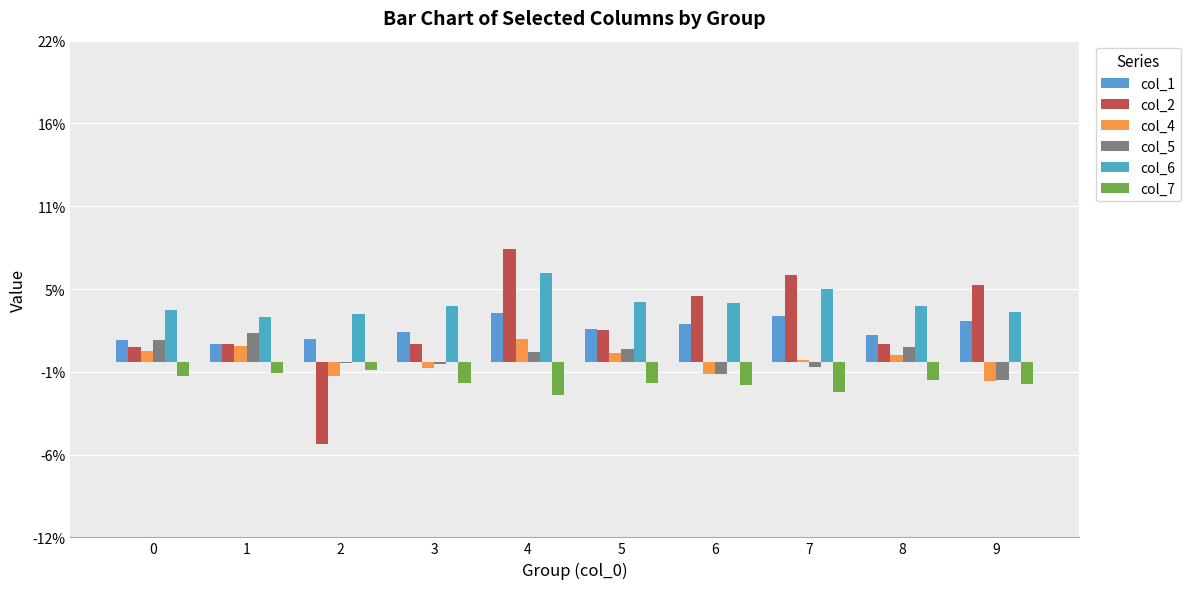

How many distinct data groups are displayed?

6